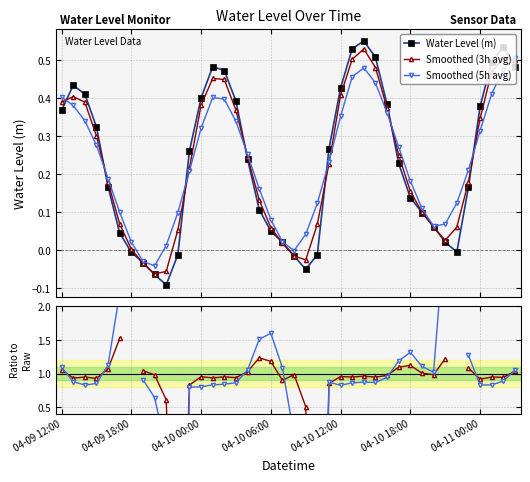

How many negative values does the Water Level (m) series have?

9